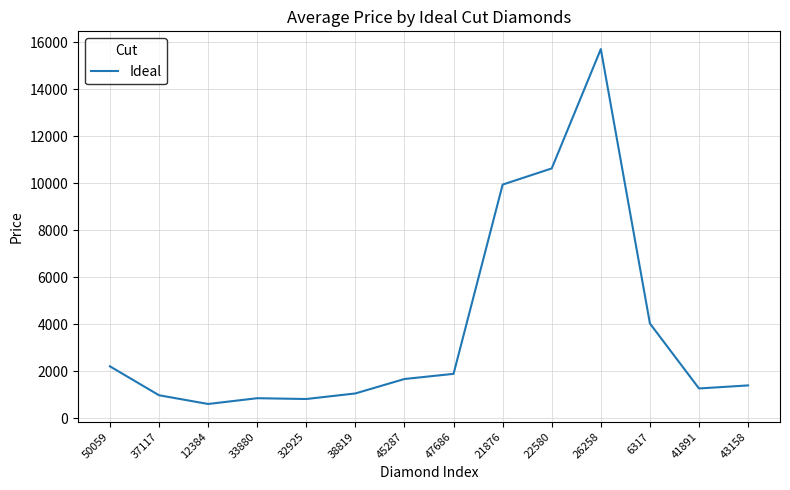

What is the approximate value at 47686?

1882